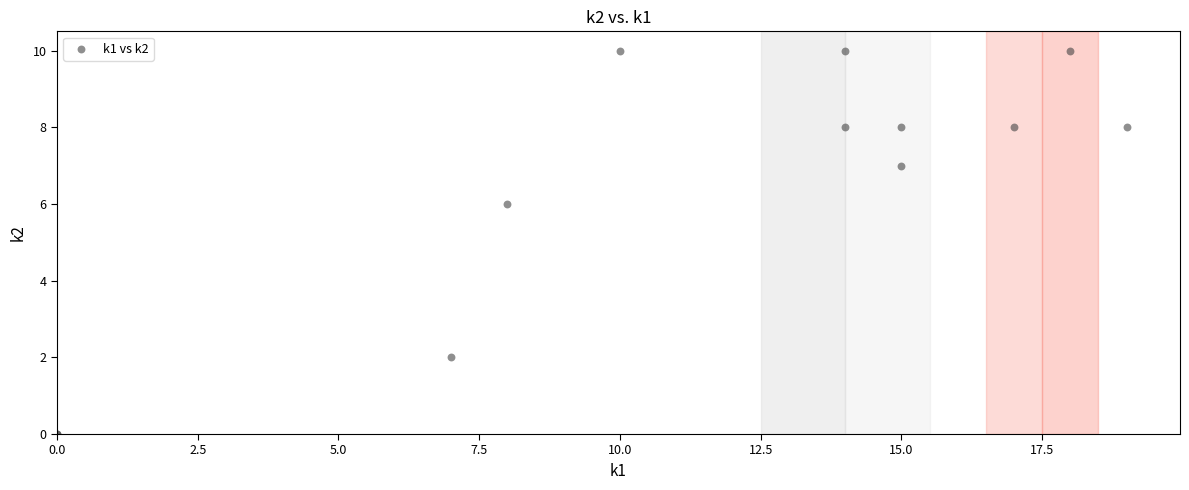

What Y value in the scatter plot is closest to 5?

6